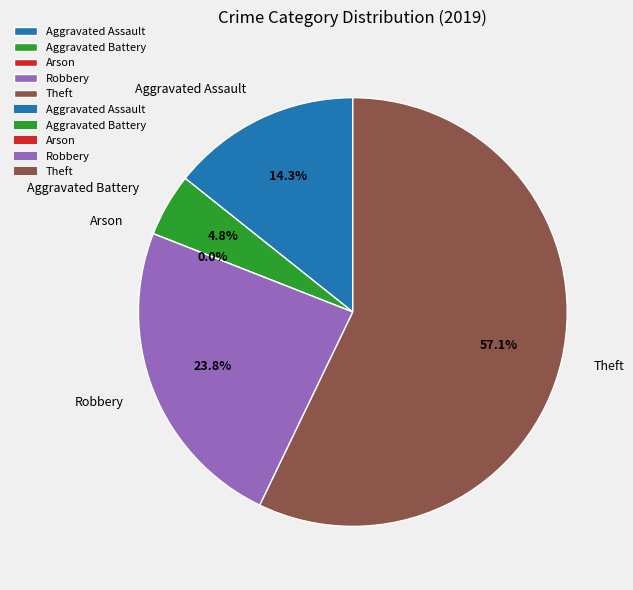

Combined, do Theft and Aggravated Assault account for over 50%?

Yes